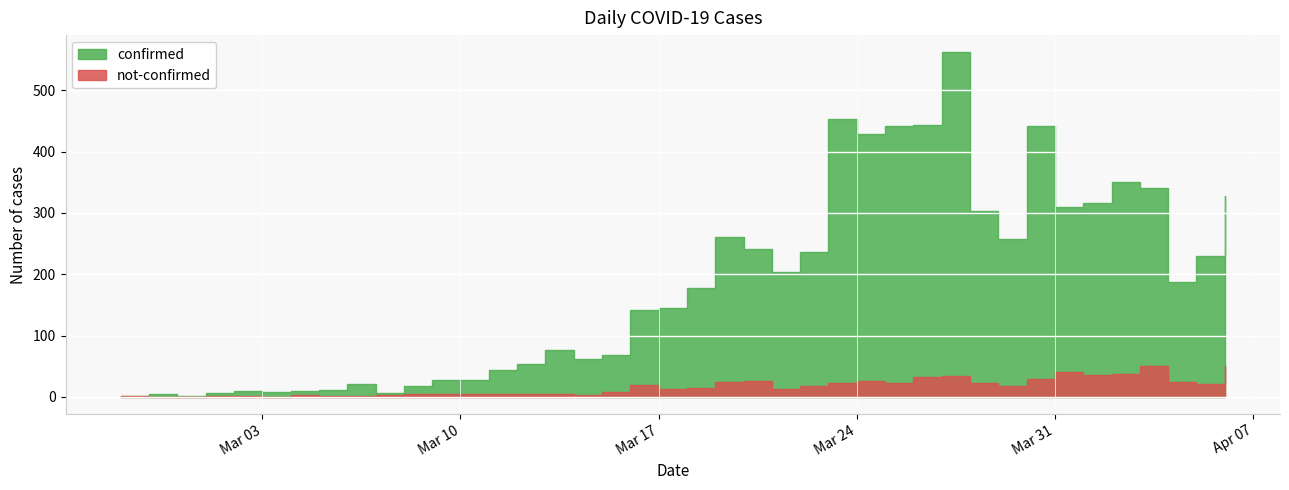

List the labels in order of value, smallest first.

2020-02-29, 2020-02-27, 2020-02-28, 2020-03-01, 2020-03-07, 2020-03-03, 2020-03-02, 2020-03-04, 2020-03-05, 2020-03-08, 2020-03-06, 2020-03-09, 2020-03-10, 2020-03-11, 2020-03-12, 2020-03-14, 2020-03-15, 2020-03-13, 2020-03-16, 2020-03-17, 2020-03-18, 2020-04-04, 2020-03-21, 2020-04-05, 2020-03-22, 2020-03-20, 2020-03-29, 2020-03-19, 2020-03-28, 2020-03-31, 2020-04-01, 2020-04-06, 2020-04-03, 2020-04-02, 2020-03-24, 2020-03-25, 2020-03-30, 2020-03-26, 2020-03-23, 2020-03-27